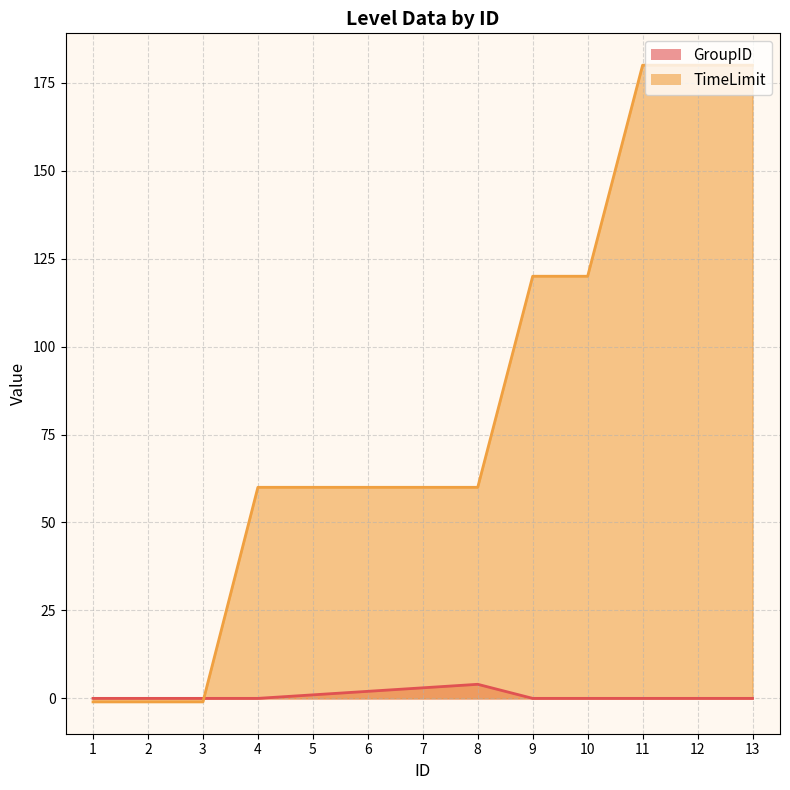

Reading right to left, transcribe all the data shown in this chart.

GroupID: 13=0	12=0	11=0	10=0	9=0	8=4	7=3	6=2	5=1	4=0	3=0	2=0	1=0
TimeLimit: 13=180	12=180	11=180	10=120	9=120	8=60	7=60	6=60	5=60	4=60	3=-1	2=-1	1=-1